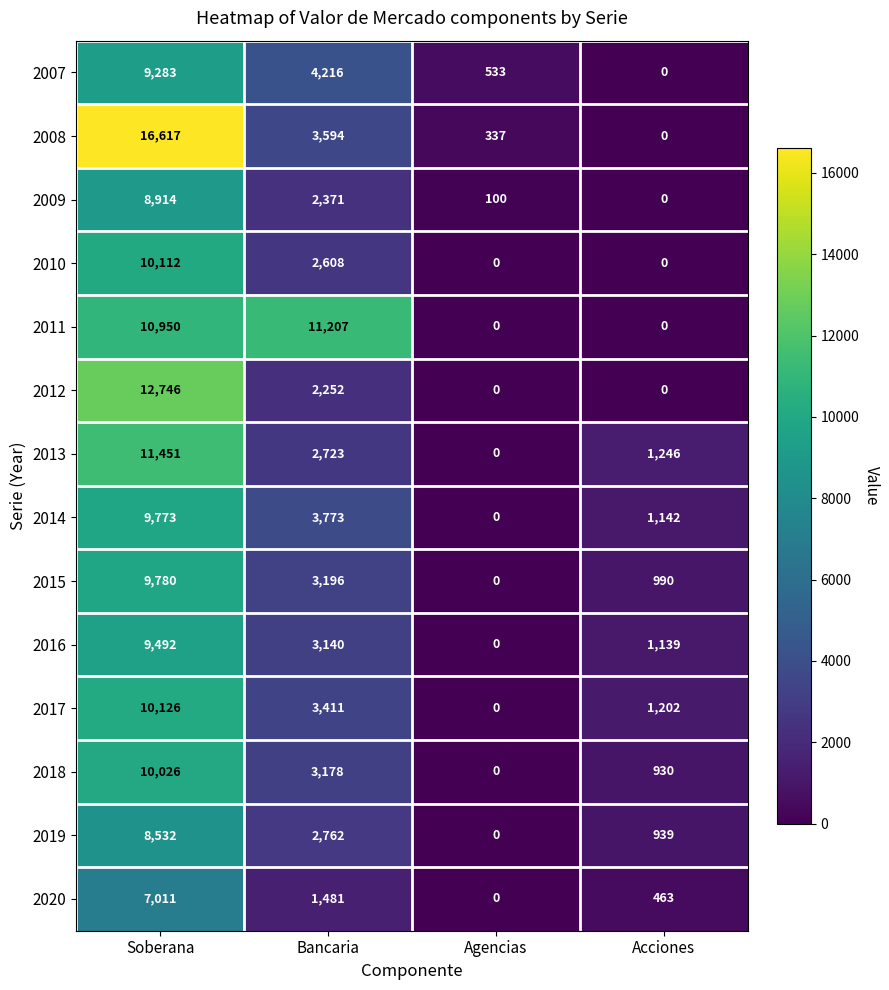

What is the spread (max minus min) of values at Bancaria?

9726